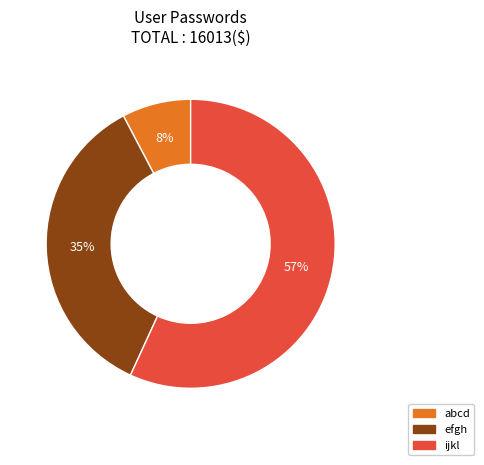

To the nearest percent, what is the average slice percentage?

33%